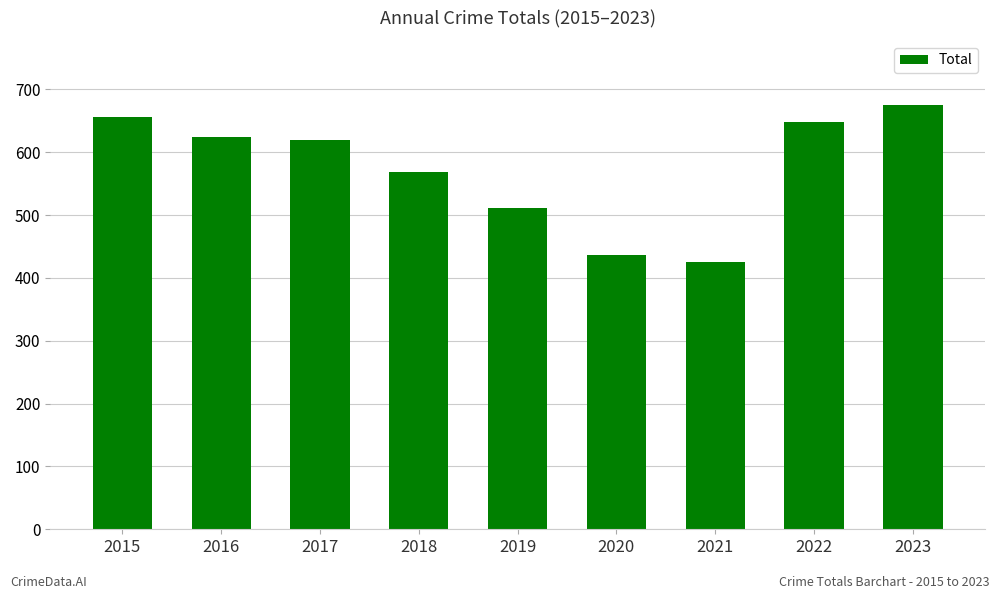

Which label corresponds to the smallest value in the chart?

2021